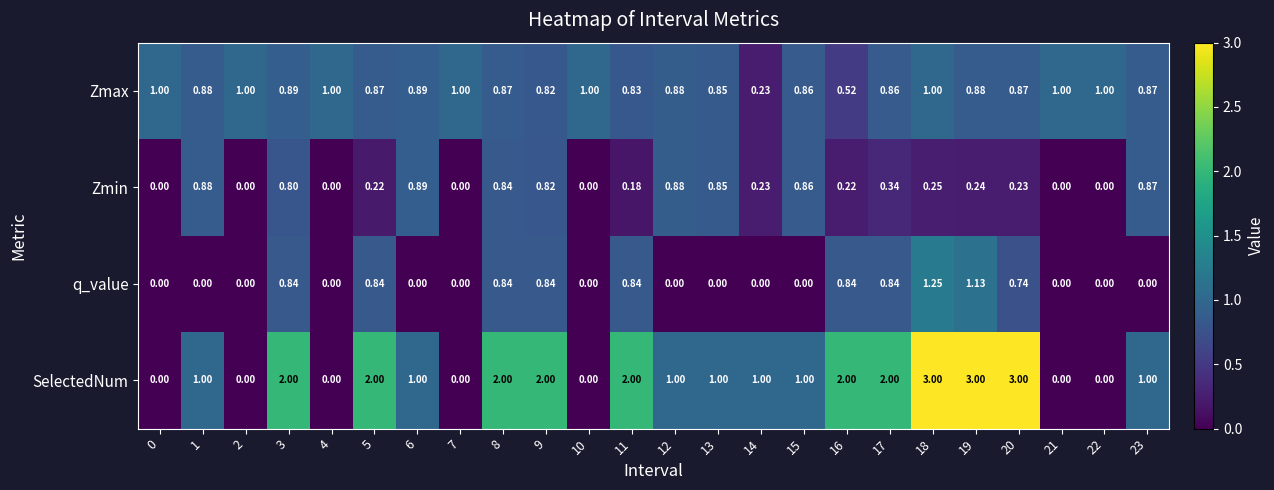

Is the value of Zmin at 1 greater than the value of q_value at 14?

Yes